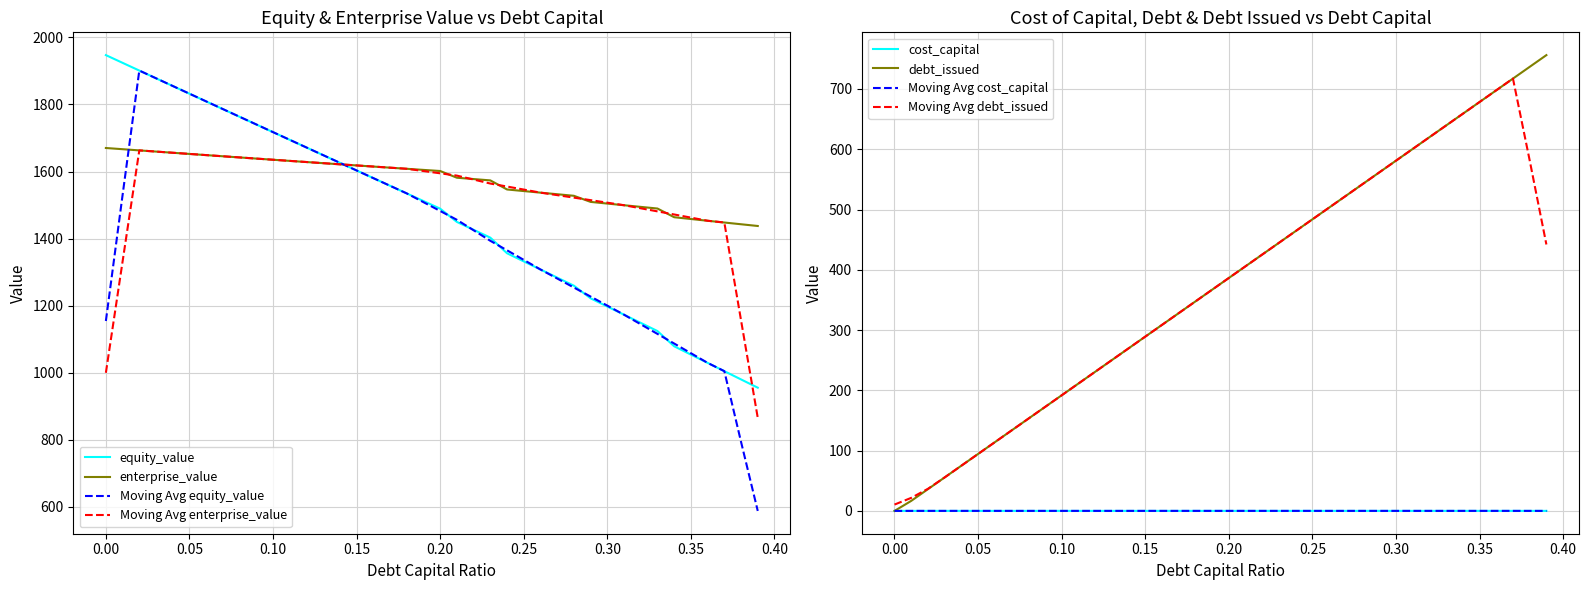

True or false: equity_value has a value of 1809.0 at 0.06.

True